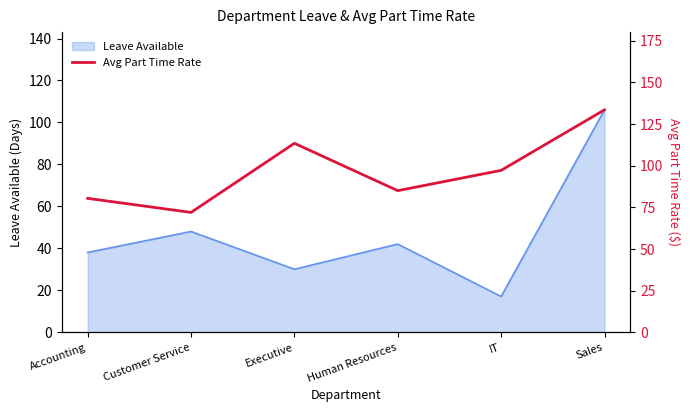

The value at Accounting is 80.3. True or false?

True